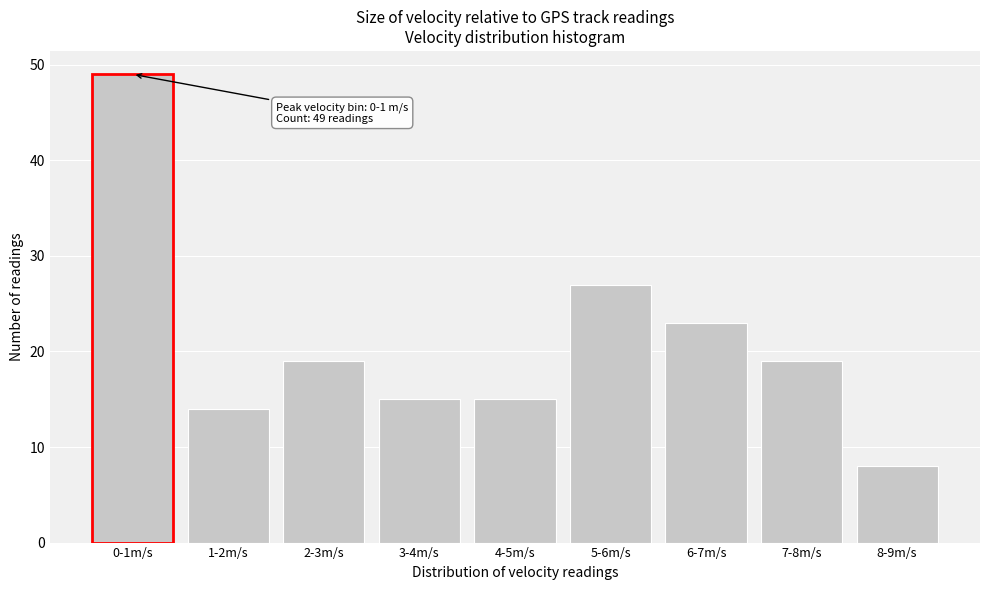

Reading right to left, extract all data points from this chart.

8	19	23	27	15	15	19	14	49